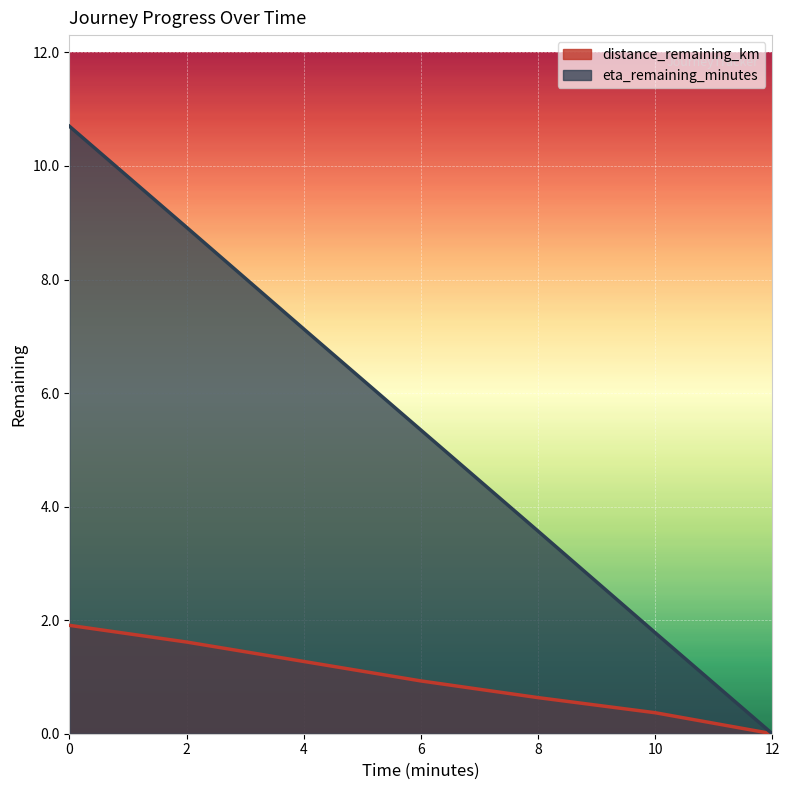

True or false: distance_remaining_km and eta_remaining_minutes cross at least once.

False